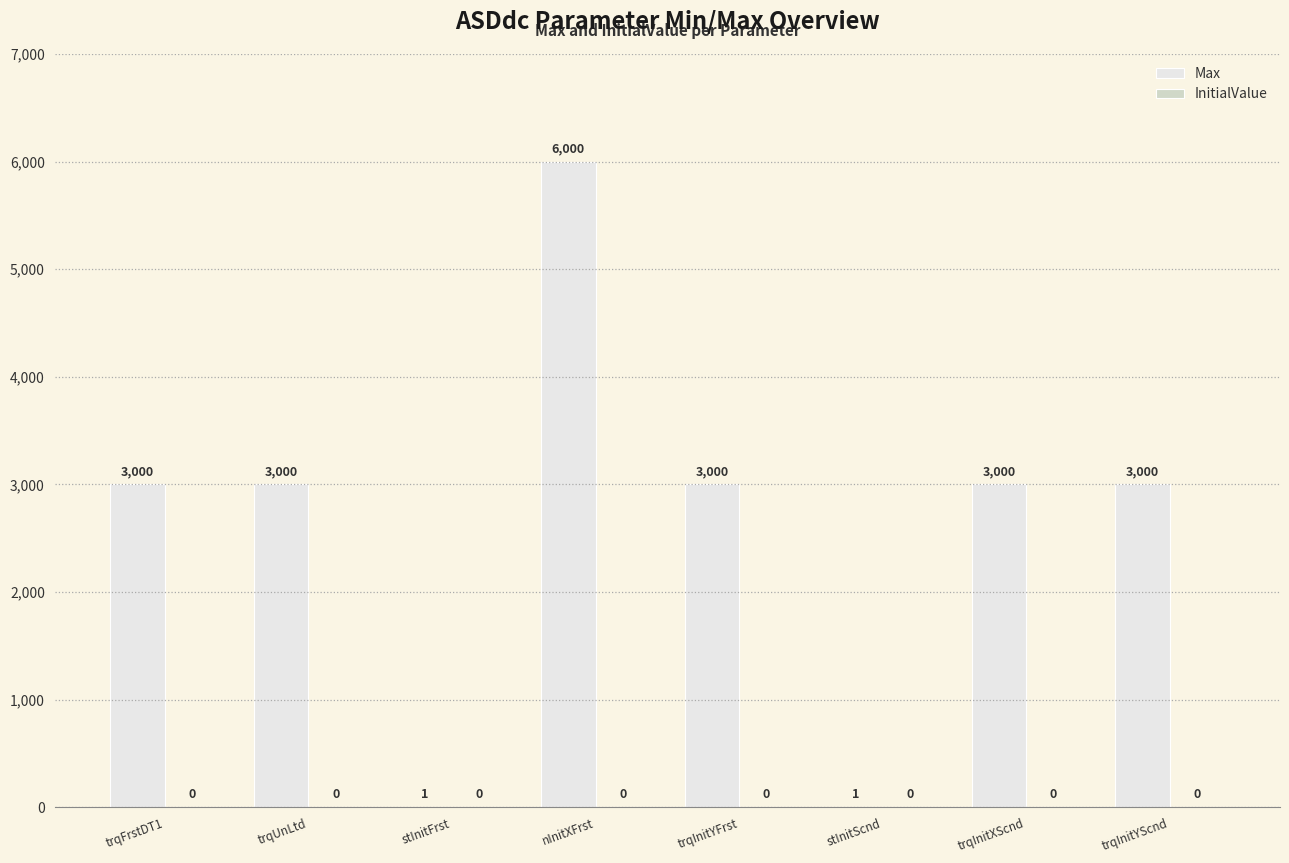

Are the bars horizontal?

No